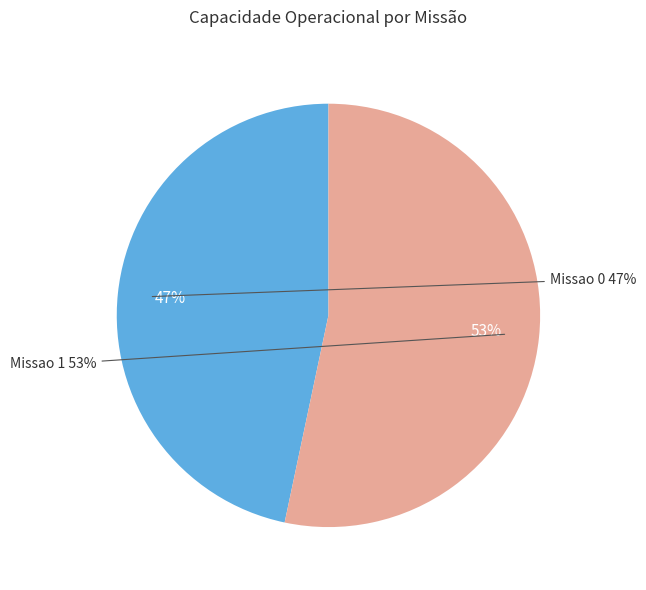

True or false: Missao 1 accounts for 53% of the total.

True